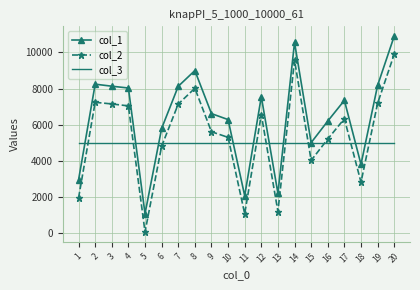

Rank the series by their average value, from lowest to highest.

col_3, col_2, col_1